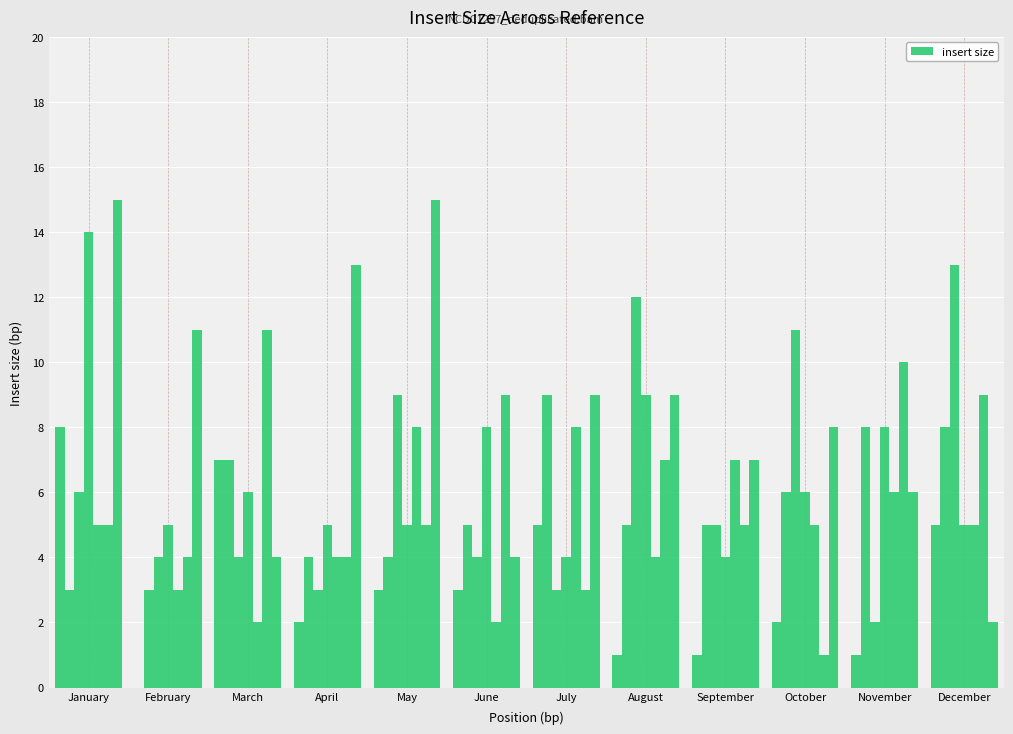

List the labels in order of value, smallest first.

February, August, September, November, April, October, May, June, July, December, March, January